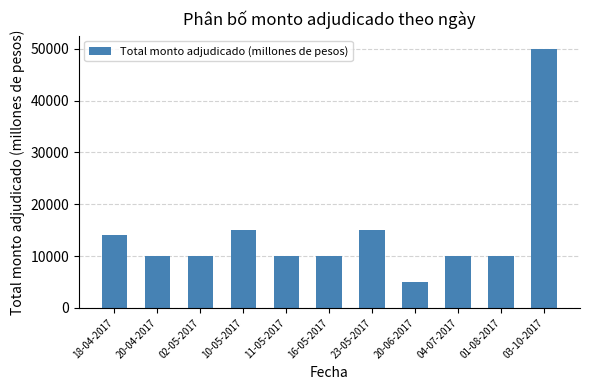

Reading right to left, what are all the values shown in this chart?

03-10-2017=50000	01-08-2017=10000	04-07-2017=10000	20-06-2017=5000	23-05-2017=15000	16-05-2017=10000	11-05-2017=10000	10-05-2017=15000	02-05-2017=10000	20-04-2017=10000	18-04-2017=14000